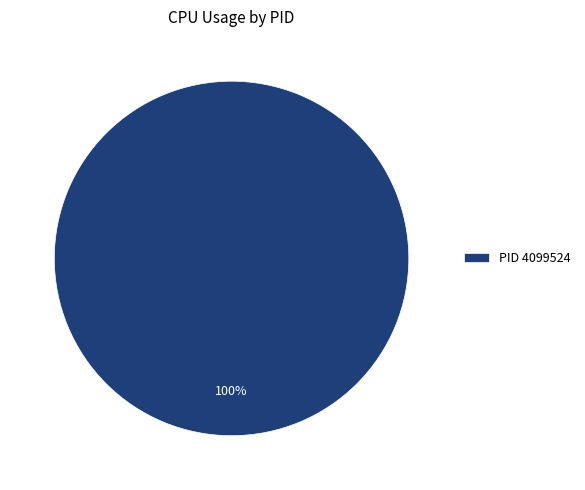

Which slice represents more than half of the pie?

PID 4099524